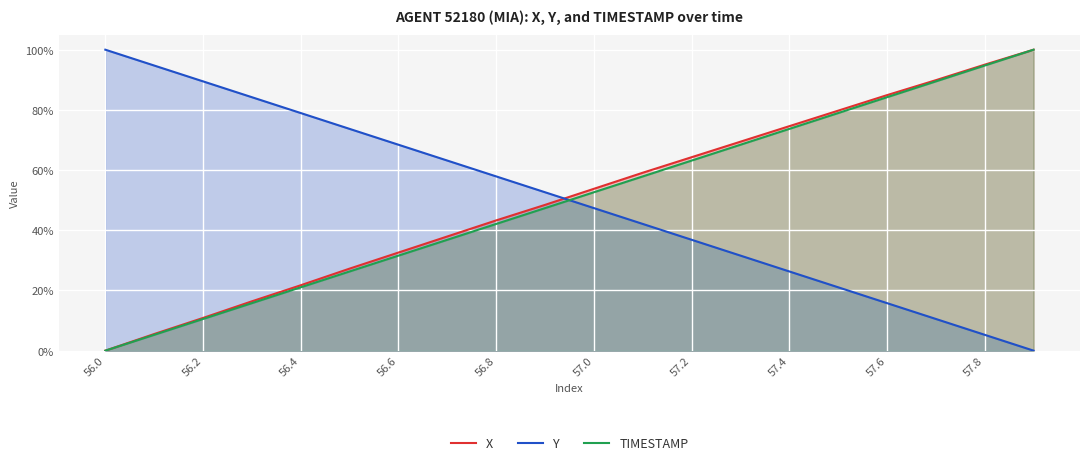

Rank the series at 17 from highest to lowest value.

X, TIMESTAMP, Y